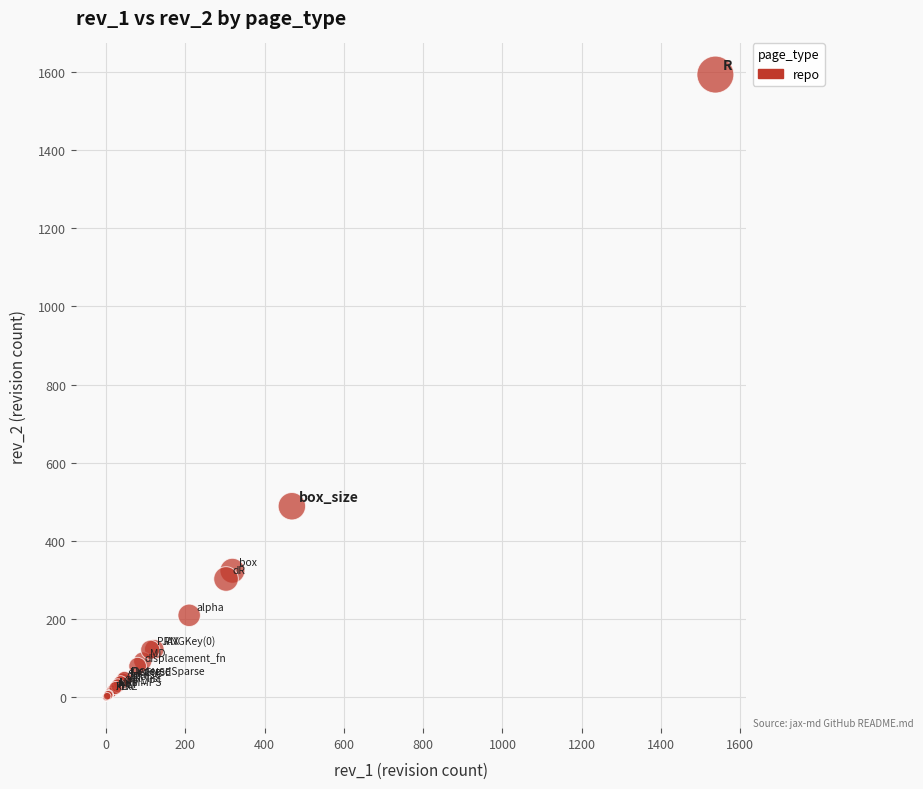

What Y value in the scatter plot is closest to 797?

489